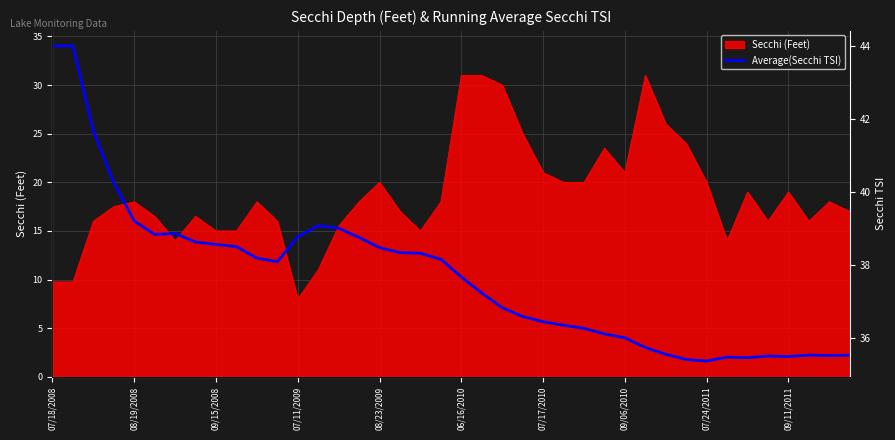

Does the chart have visible grid lines?

Yes